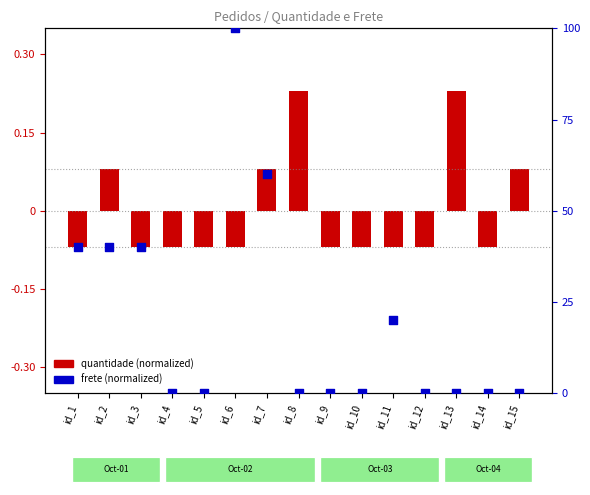

Which series reaches the minimum Y coordinate?

quantidade (normalized)